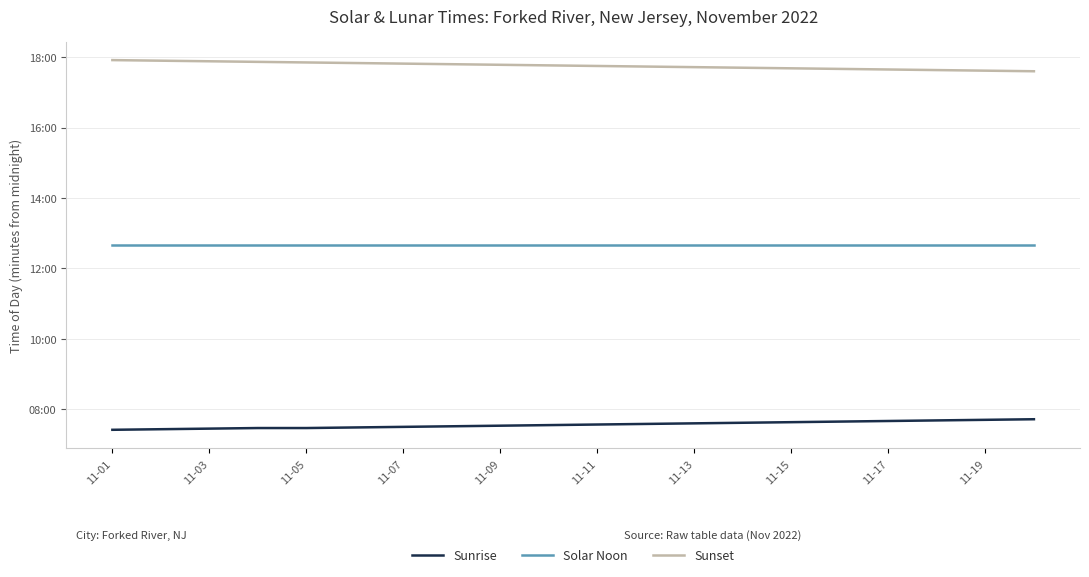

What are all the series names shown in the legend?

Sunrise, Solar Noon, Sunset